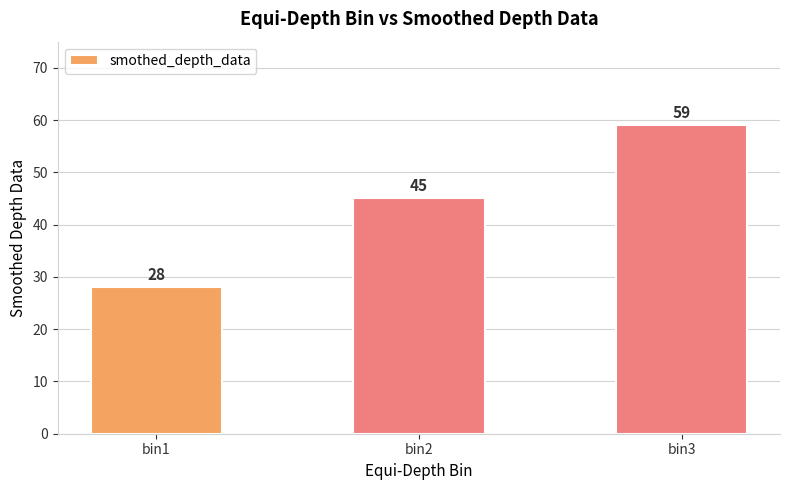

How many values are below 45?

1